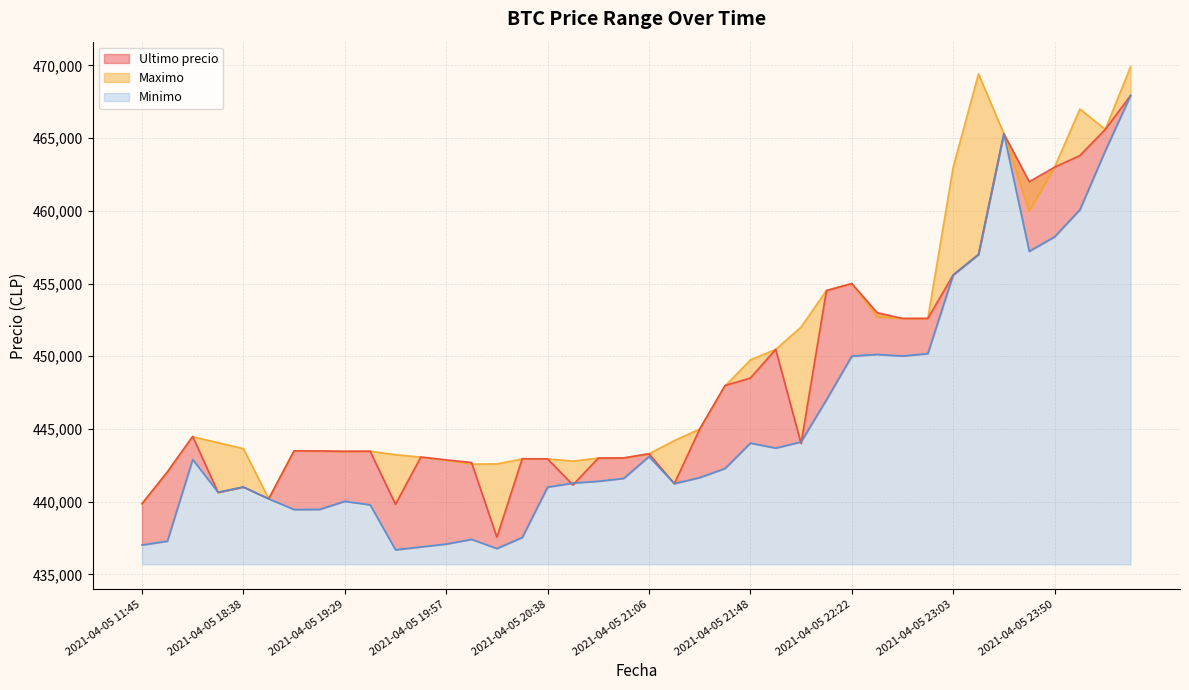

Reading left to right, extract all data points from this chart.

Ultimo precio: 439856	442042	444489	440637	441009	440200	443496	443485	443462	443472	439823	443069	442876	442693	437562	442954	442943	441154	442996	443007	443293	441238	444989	447988	448500	450472	444005	454509	454999	452998	452600	452599	455589	457000	465301	462000	462999	463801	465595	467932
Maximo: 439856	442042	444464	444057	443645	440200	443485	443485	443462	443472	443229	443064	442853	442584	442600	442943	442943	442789	442996	443007	443293	444200	444989	447951	449750	450472	451999	454529	454999	452699	452599	452599	462998	469410	465301	459972	462999	467000	465595	469917
Minimo: 437021	437285	442900	440648	441009	440196	439459	439466	440025	439783	436692	436888	437087	437408	436779	437538	441000	441280	441402	441599	443100	441243	441654	442285	444027	443685	444112	447006	450005	450127	450016	450180	455589	457000	465300	457215	458213	460076	464121	467932